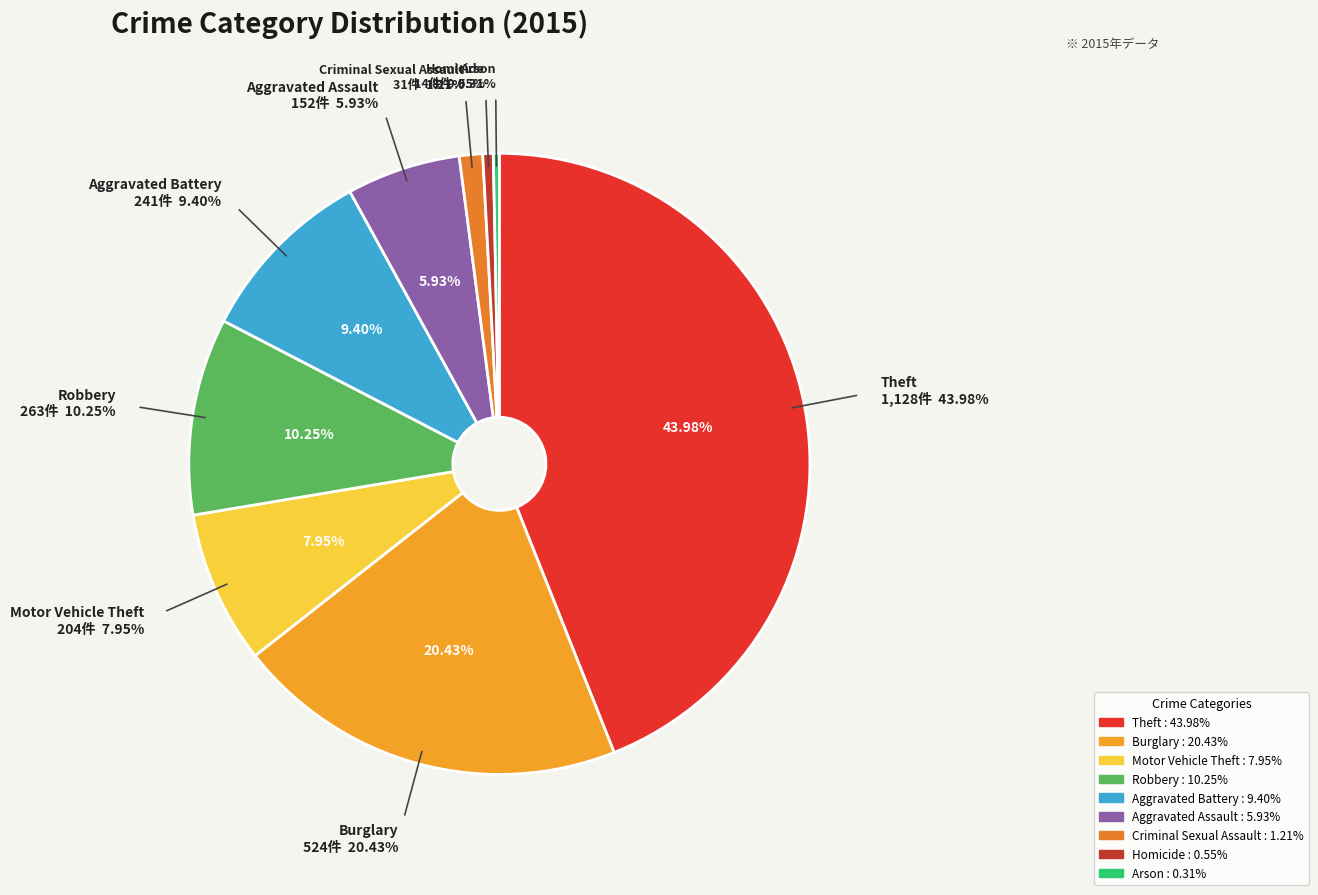

Which has a higher value, Burglary or Robbery?

Burglary